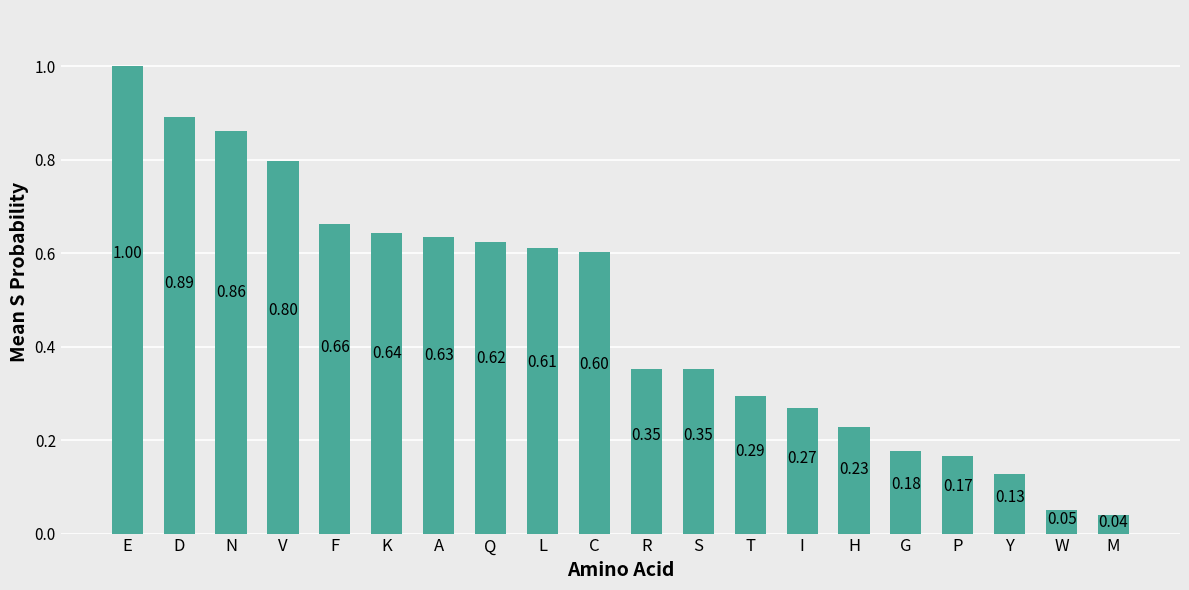

Between W and L, which is larger?

L